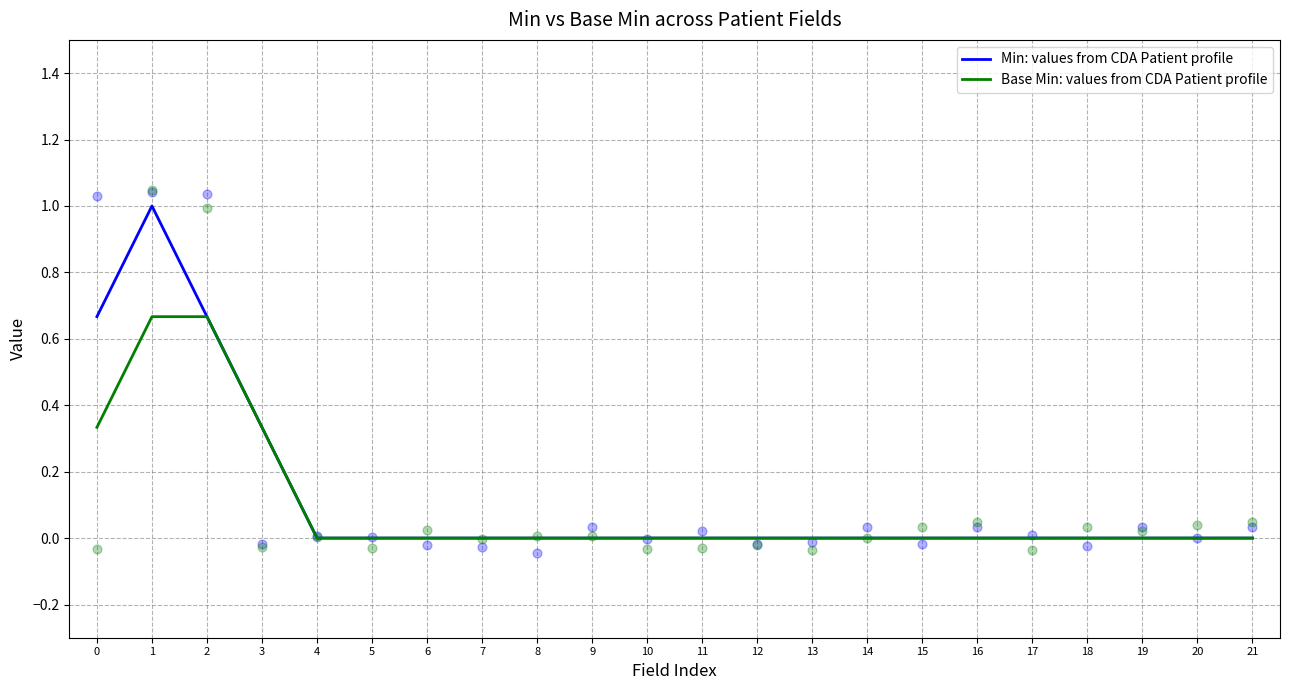

At how many categories does at least one series exceed 0?

4